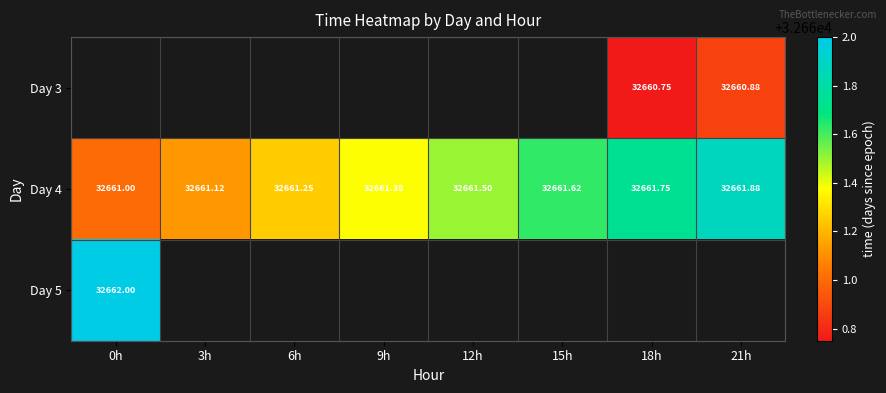

How many values in the Day 4 series exceed 32661?

7